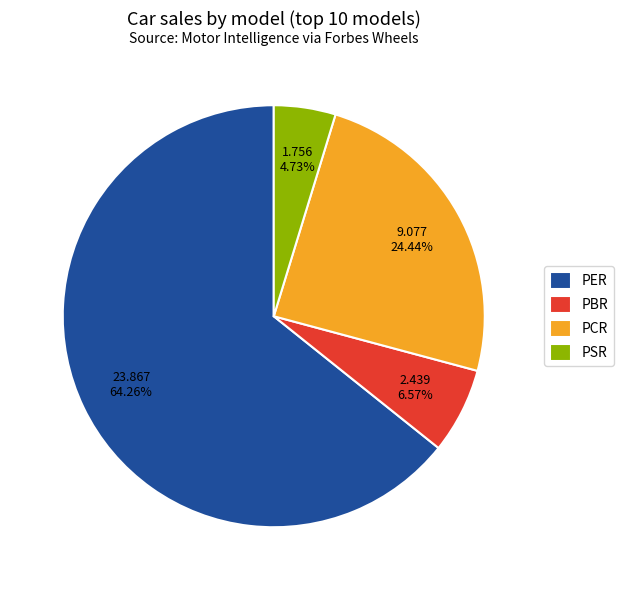

The PER slice represents 76% of the pie. True or false?

False